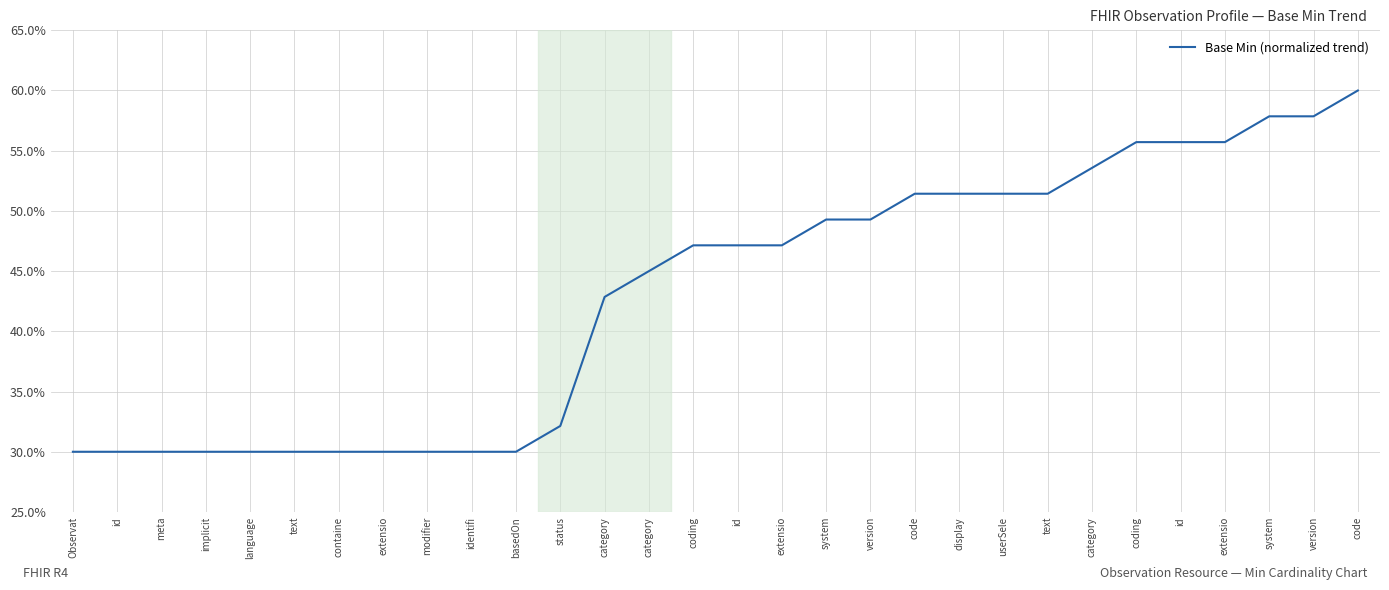

Reading left to right, extract all data points from this chart.

30.0	30.0	30.0	30.0	30.0	30.0	30.0	30.0	30.0	30.0	30.0	32.1	42.8	45.0	47.1	47.1	47.1	49.3	49.3	51.4	51.4	51.4	51.4	53.6	55.7	55.7	55.7	57.8	57.8	60.0